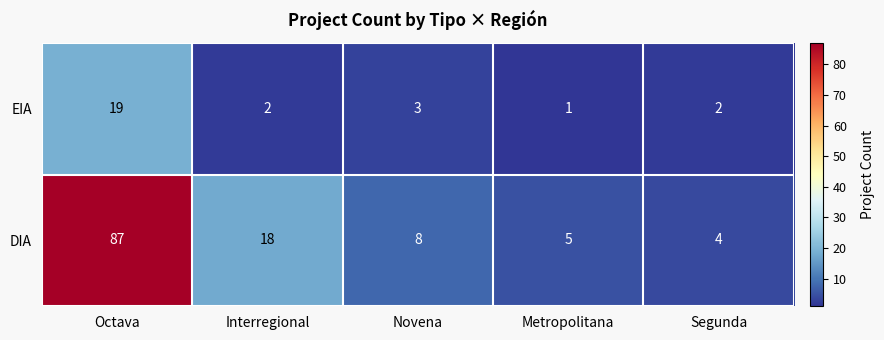

What is the difference between the maximum and minimum values in the DIA series?

83